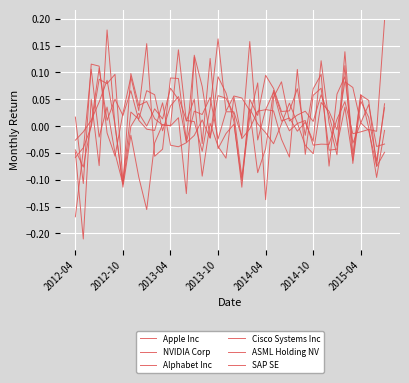

At how many categories does at least one series exceed 0?

38